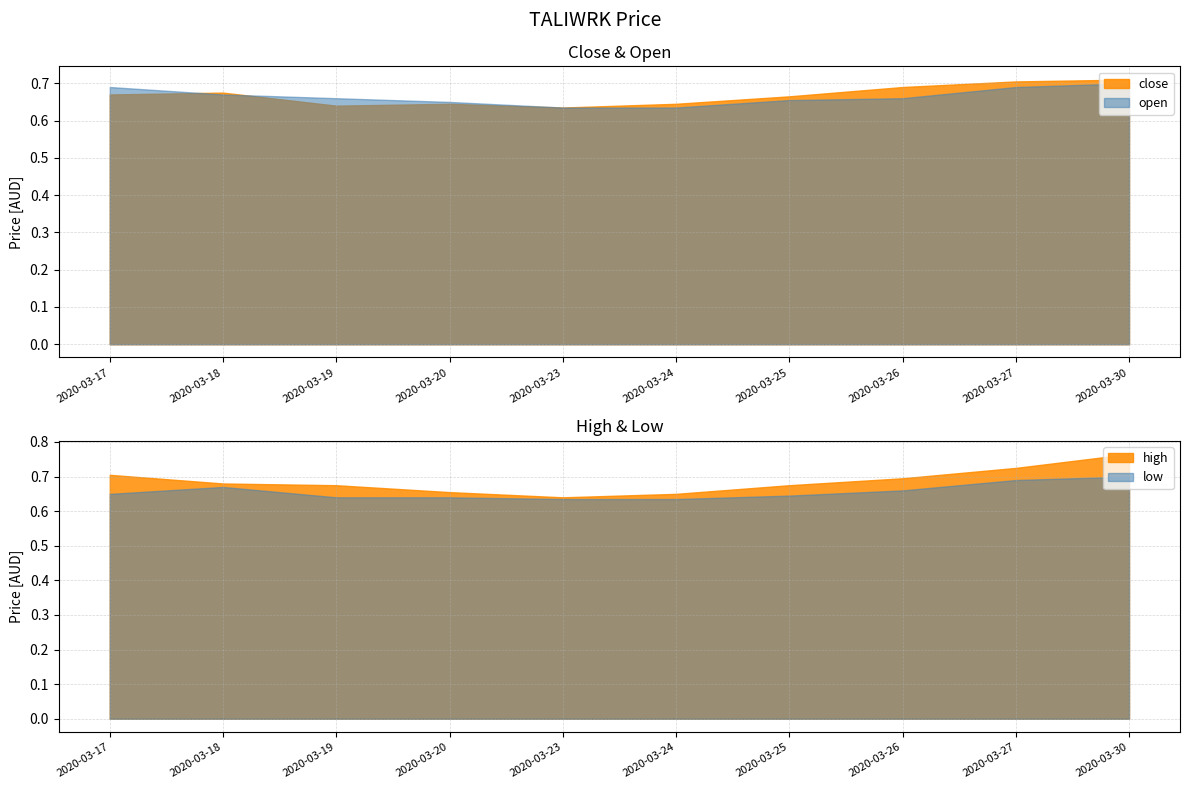

Reading left to right, what are all the values shown in this chart?

close: 0.7	0.7	0.6	0.6	0.6	0.6	0.7	0.7	0.7	0.7
open: 0.7	0.7	0.7	0.7	0.6	0.6	0.7	0.7	0.7	0.7
high: 0.7	0.7	0.7	0.7	0.6	0.7	0.7	0.7	0.7	0.8
low: 0.7	0.7	0.6	0.6	0.6	0.6	0.6	0.7	0.7	0.7